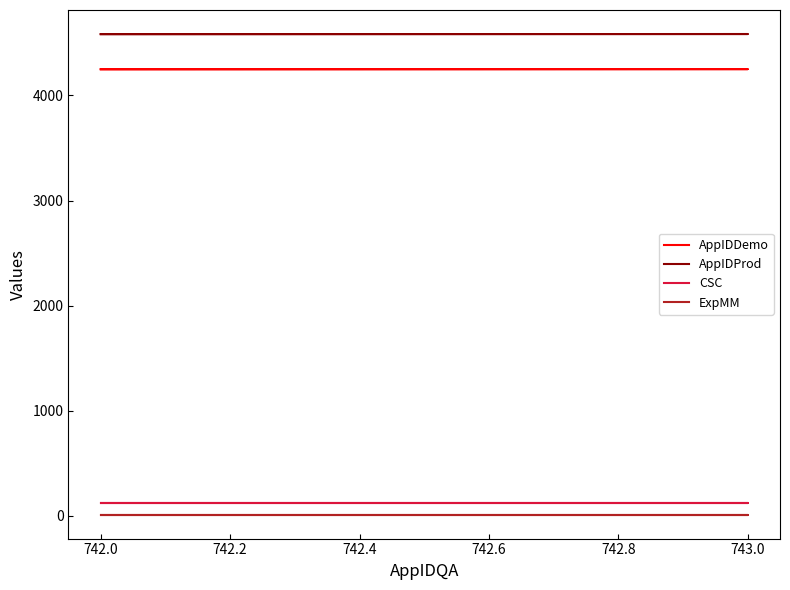

Read the AppIDDemo value at 742.0.

4249